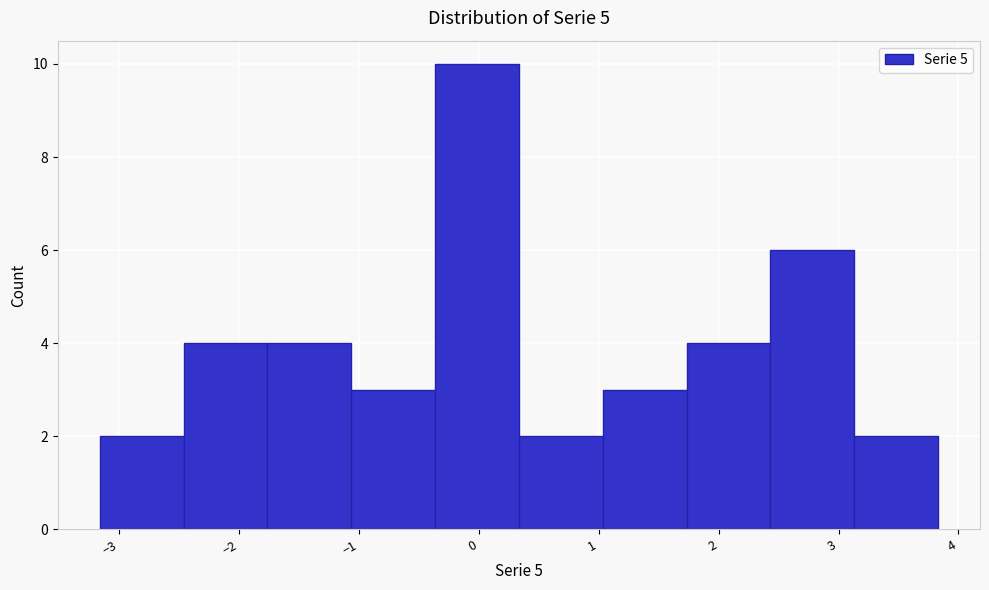

How tall is the bar that spans -3.2 to -2.5 on the x-axis? Neither the bar edges nor the heights are printed on the chart, so give them approximately, as read against the axes.

2